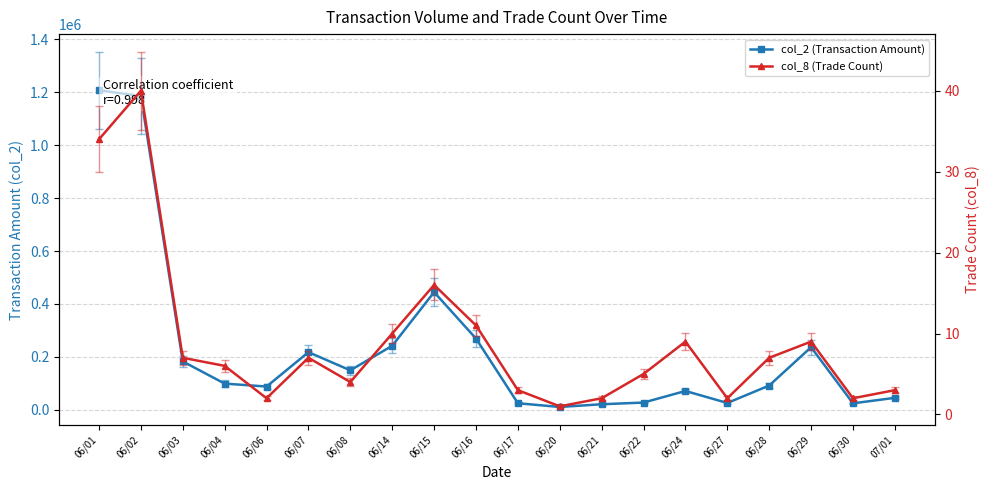

How many lines are shown in the chart?

2